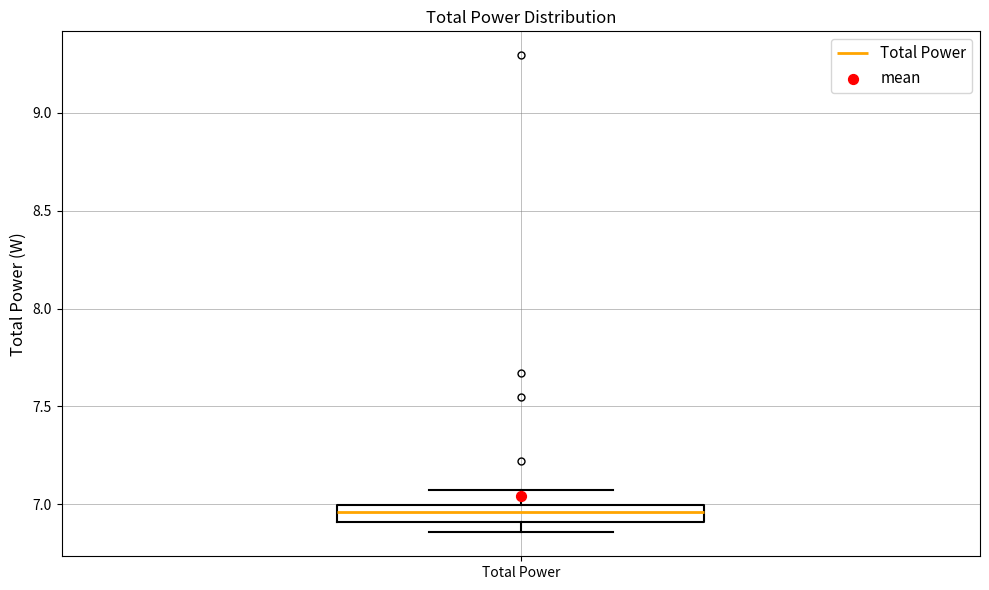

Transcribe this box plot: give where the median line is, the range the box spans, and where the two whiskers end, as read against the y-axis. The values are not printed on the chart, so give them approximately, as read against the axis.

median 6.95, box 6.90 to 7.00, whiskers 6.85 to 7.05